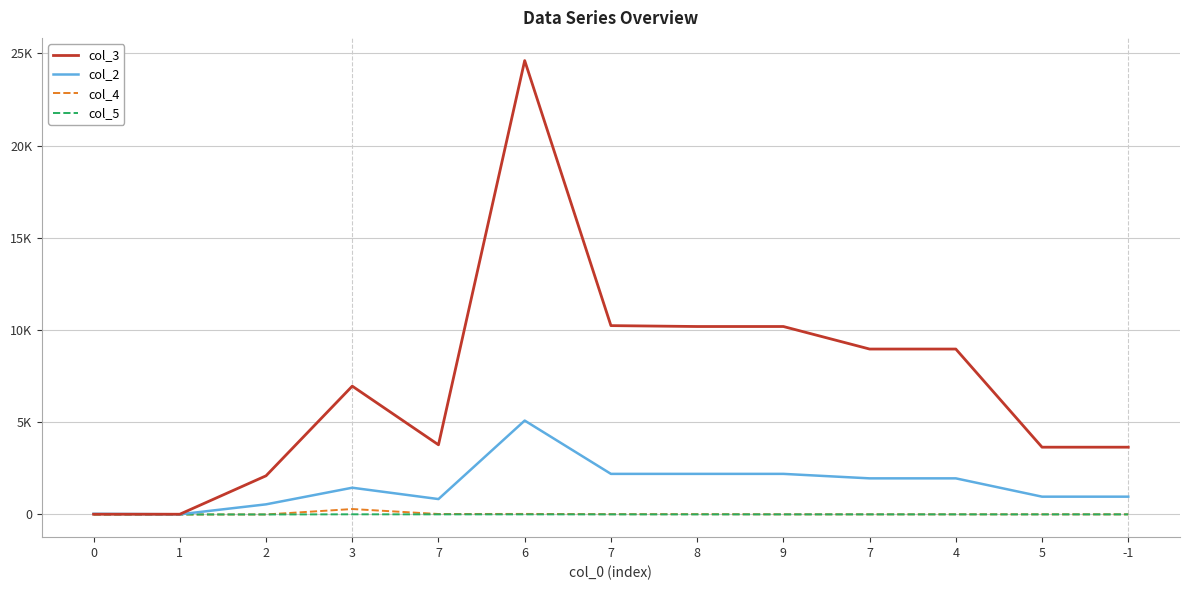

What is the sum of the col_4 values at 7 and 3?

299.0